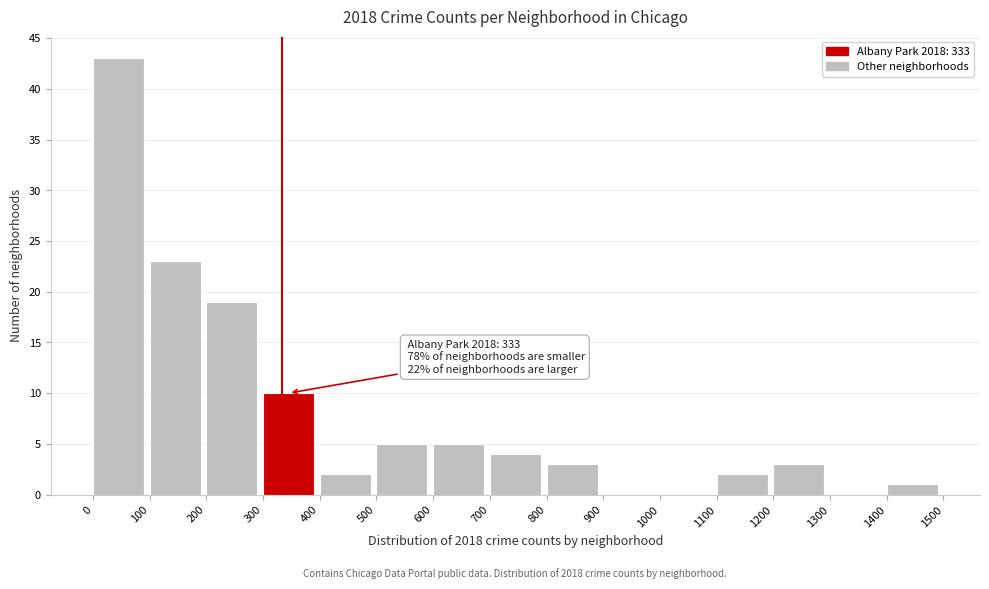

Which range on the x-axis has the tallest bar?

0 to 100